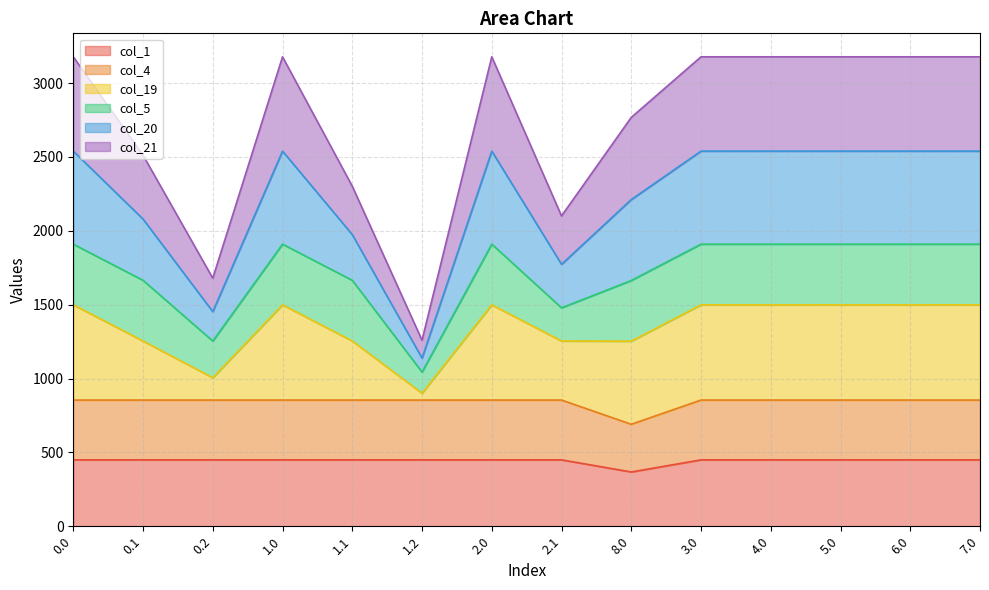

Between 1.1 and 2.0, which is larger?

1.1